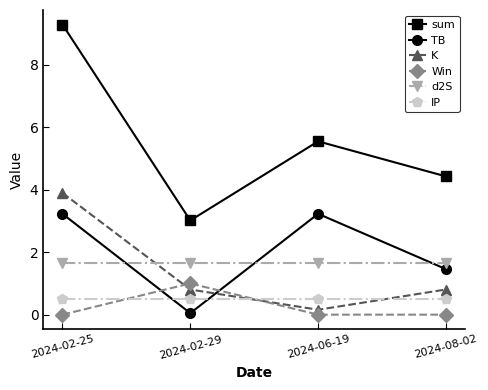

At which category is the sum across all series the highest?

2024-02-25